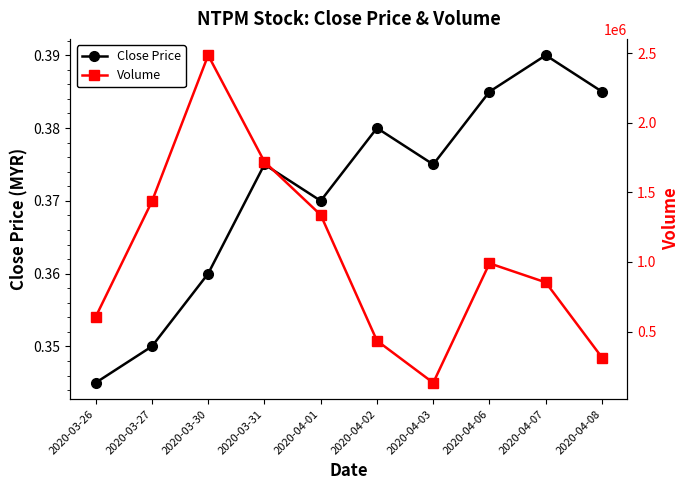

In Volume, how many points are lower than both neighbors (excluding endpoints)?

1